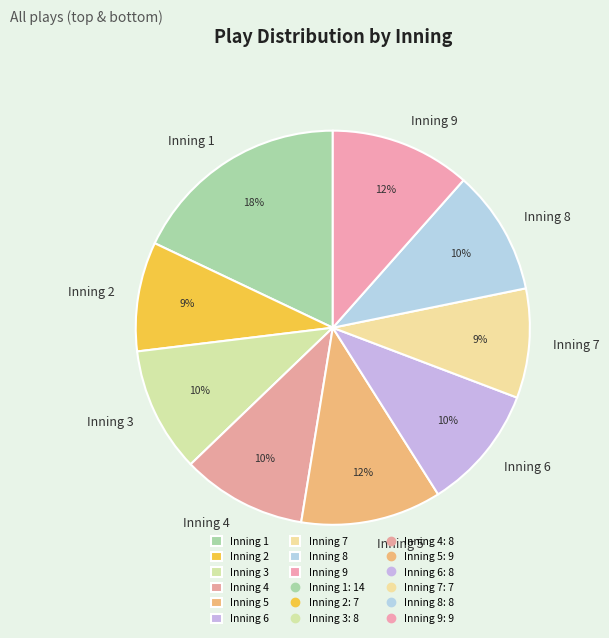

Between Inning 2 and Inning 5, which is larger?

Inning 5